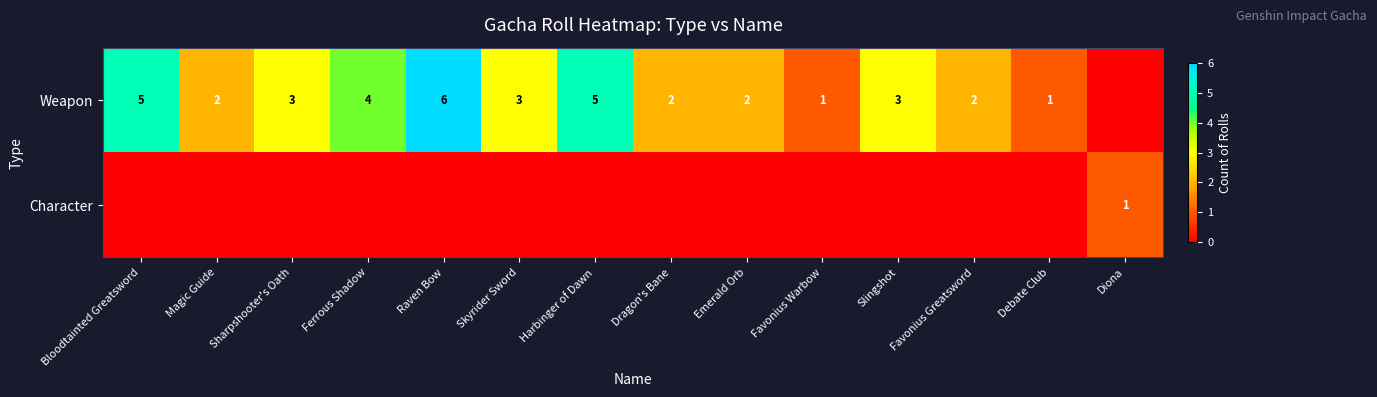

At how many categories does at least one series exceed 0?

14